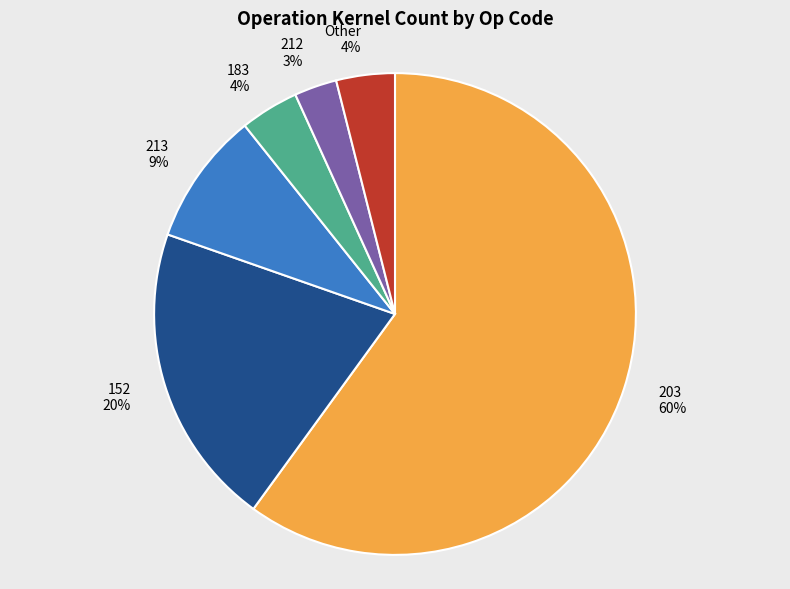

Which category accounts for the majority?

203 60%